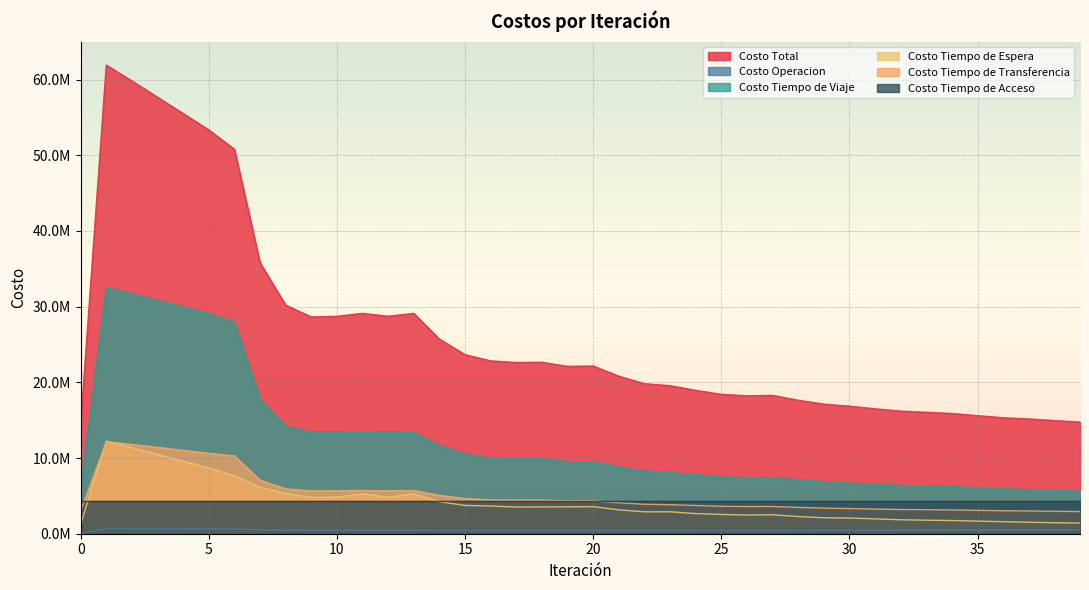

Reading left to right, list all the values displayed in this chart.

Costo Total: 0=14526232.5	1=61924143.1	2=59815990.8	3=57673180.2	4=55516003.5	5=53358638.8	6=50794356.5	7=35808287.8	8=30202418.2	9=28637192.6	10=28731663.0	11=29115376.8	12=28730486.8	13=29111767.4	14=25714473.6	15=23656552.2	16=22838627.4	17=22620911.3	18=22653392.4	19=22111430.1	20=22160925.1	21=20815052.1	22=19820536.9	23=19561986.9	24=18941248.4	25=18416986.5	26=18227951.9	27=18273473.6	28=17638117.2	29=17124010.3	30=16851629.4	31=16505505.0	32=16196170.3	33=16047045.3	34=15886268.1	35=15597528.8	36=15325720.5	37=15166955.4	38=14954216.5	39=14751312.1
Costo Operacion: 0=0.0	1=675735.3	2=669421.4	3=662851.3	4=656169.9	5=649487.0	6=639449.9	7=500142.1	8=456444.8	9=452754.6	10=453160.5	11=448117.5	12=453200.4	13=448054.8	14=436313.2	15=429657.6	16=424538.4	17=427834.3	18=428000.2	19=423440.5	20=423660.6	21=423698.3	22=424779.7	23=424616.8	24=428316.0	25=430016.7	26=433027.3	27=431890.0	28=437356.2	29=442857.6	30=444889.3	31=449752.3	32=455797.2	33=460398.6	34=462932.3	35=468089.9	36=474609.8	37=480353.2	38=486742.4	39=492547.8
Costo Tiempo de Viaje: 0=5988914.6	1=32527635.0	2=31693158.9	3=30835038.8	4=29967278.4	5=29099391.9	6=27920599.8	7=17800403.4	8=14199470.7	9=13426840.2	10=13462952.2	11=13364081.8	12=13463713.4	13=13359275.7	14=11674805.4	15=10522295.8	16=9974100.8	17=9924274.5	18=9937539.6	19=9496679.9	20=9515983.8	21=8839434.6	22=8298410.4	23=8093980.5	24=7809227.2	25=7503670.2	26=7426833.7	27=7432896.5	28=7142735.6	29=6878319.9	30=6701996.8	31=6530298.1	32=6388524.9	33=6321949.6	34=6229212.6	35=6066557.6	36=5922146.1	37=5857985.1	38=5741581.1	39=5621939.8
Costo Tiempo de Espera: 0=1224630.2	1=12246301.9	2=11352002.5	3=10462535.8	4=9575131.3	5=8687754.3	6=7643452.0	7=6123151.0	8=5316947.9	9=4795030.6	10=4837273.6	11=5277151.6	12=4833679.6	13=5272577.3	14=4234749.6	15=3739978.4	16=3661042.3	17=3525407.5	18=3539195.1	19=3552168.8	20=3573108.0	21=3157948.1	22=2896951.6	23=2898480.1	24=2666473.4	25=2548800.0	26=2468242.1	27=2501017.1	28=2271308.1	29=2112590.0	30=2072834.4	31=1960837.1	32=1844608.8	33=1784564.2	34=1744757.9	35=1668529.4	36=1588267.2	37=1515307.8	38=1453293.0	39=1404563.4
Costo Tiempo de Transferencia: 0=3006286.5	1=12168069.6	2=11795006.7	3=11406352.9	4=11011022.5	5=10615604.3	6=10284453.5	7=7078190.1	8=5923153.5	9=5656165.9	10=5671875.5	11=5719624.6	12=5673492.2	13=5725458.4	14=5062204.1	15=4658218.9	16=4472544.6	17=4436993.8	18=4442256.1	19=4332739.7	20=4341771.3	21=4087569.9	22=3893993.9	23=3838508.2	24=3730830.5	25=3628098.3	26=3593447.4	27=3601268.6	28=3480316.0	29=3383841.4	30=3325507.5	31=3258216.1	32=3200838.1	33=3173731.7	34=3142964.1	35=3087950.5	36=3034296.1	37=3006908.0	38=2966198.6	39=2925859.7